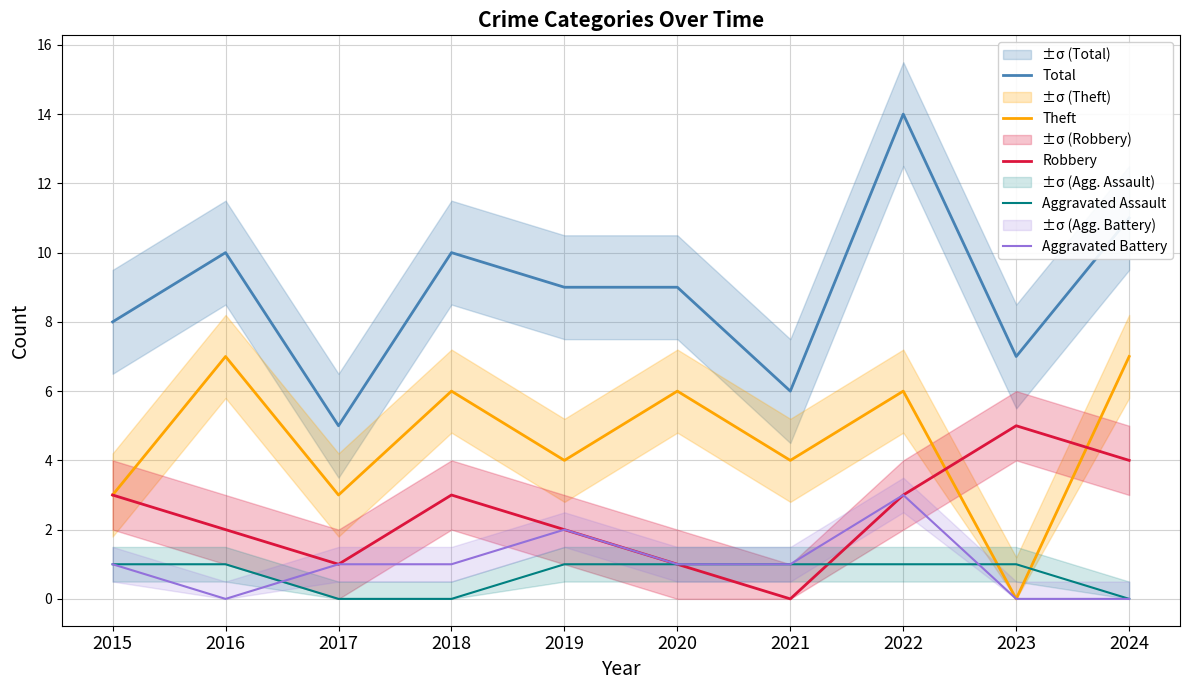

What is the value of the Total point at the 4th from the left?

10